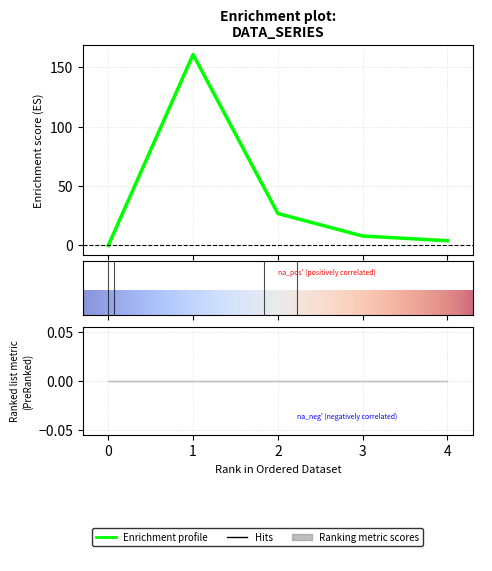

Reading left to right, transcribe all the data shown in this chart.

col_1: 0=0.0	1=160.8	2=26.9	3=8.0	4=4.0
col_2: 0=0.0	1=-0.2	2=-0.0	3=-0.2	4=0.3
col_3: 0=16.0	1=16.0	2=16.0	3=16.0	4=16.0
col_4: 0=0.0	1=0.0	2=0.0	3=0.0	4=0.0